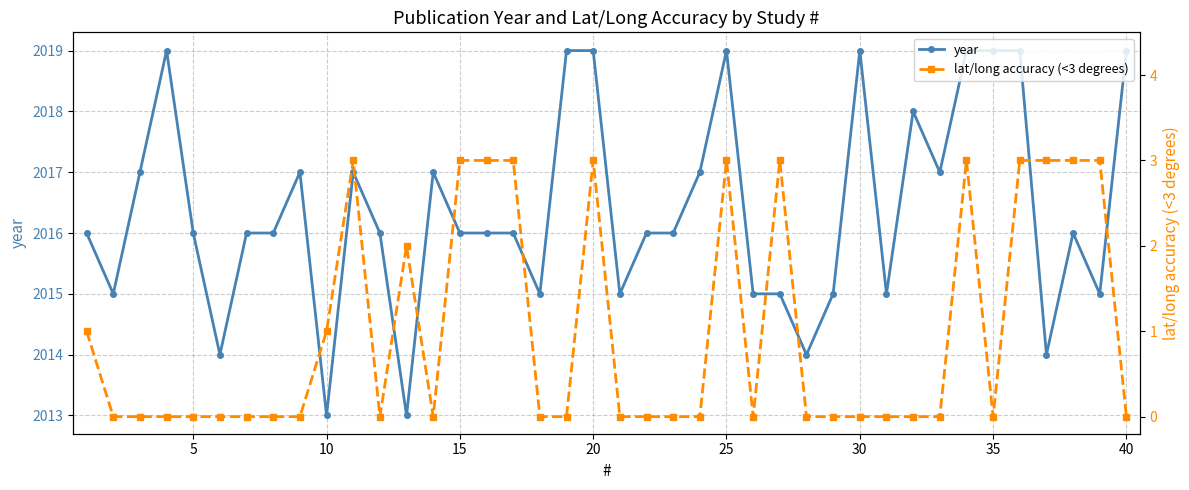

What is the greatest value displayed?

2019